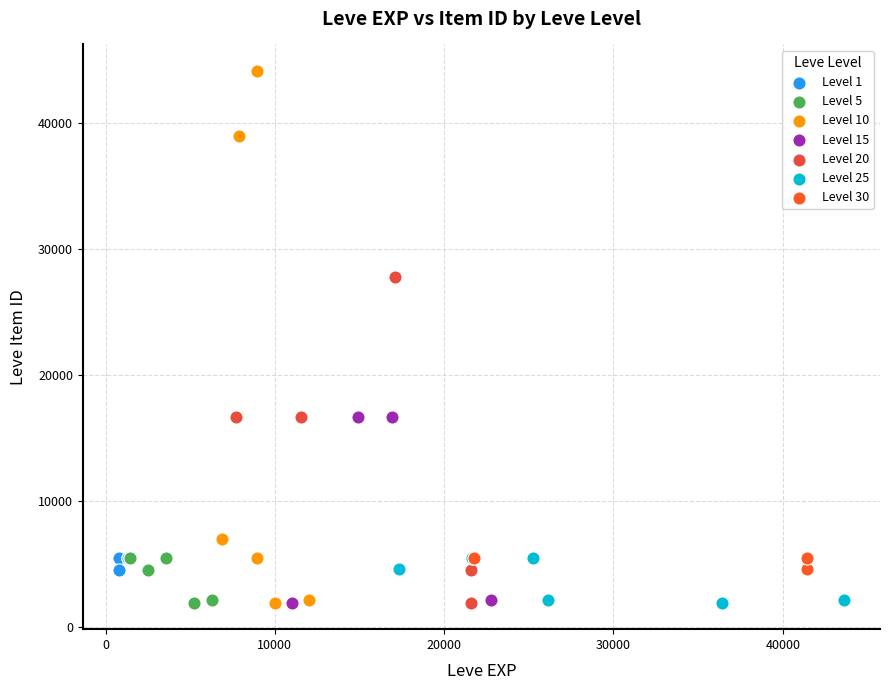

Which series contains the highest Y value?

Level 10